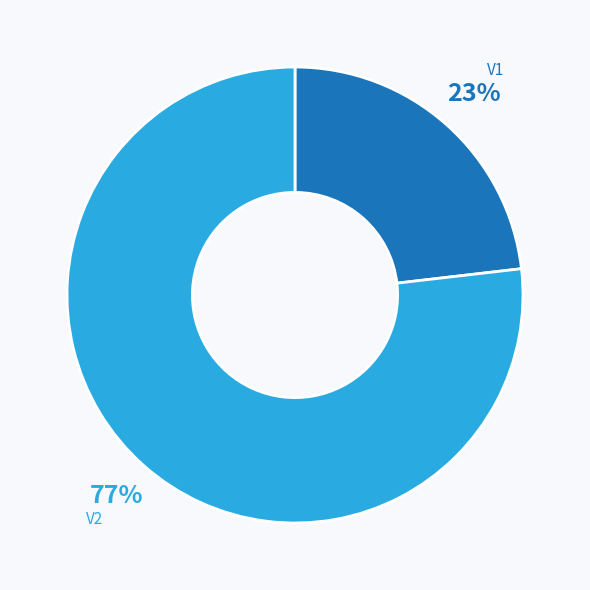

Rank the categories by value from highest to lowest.

V2, V1